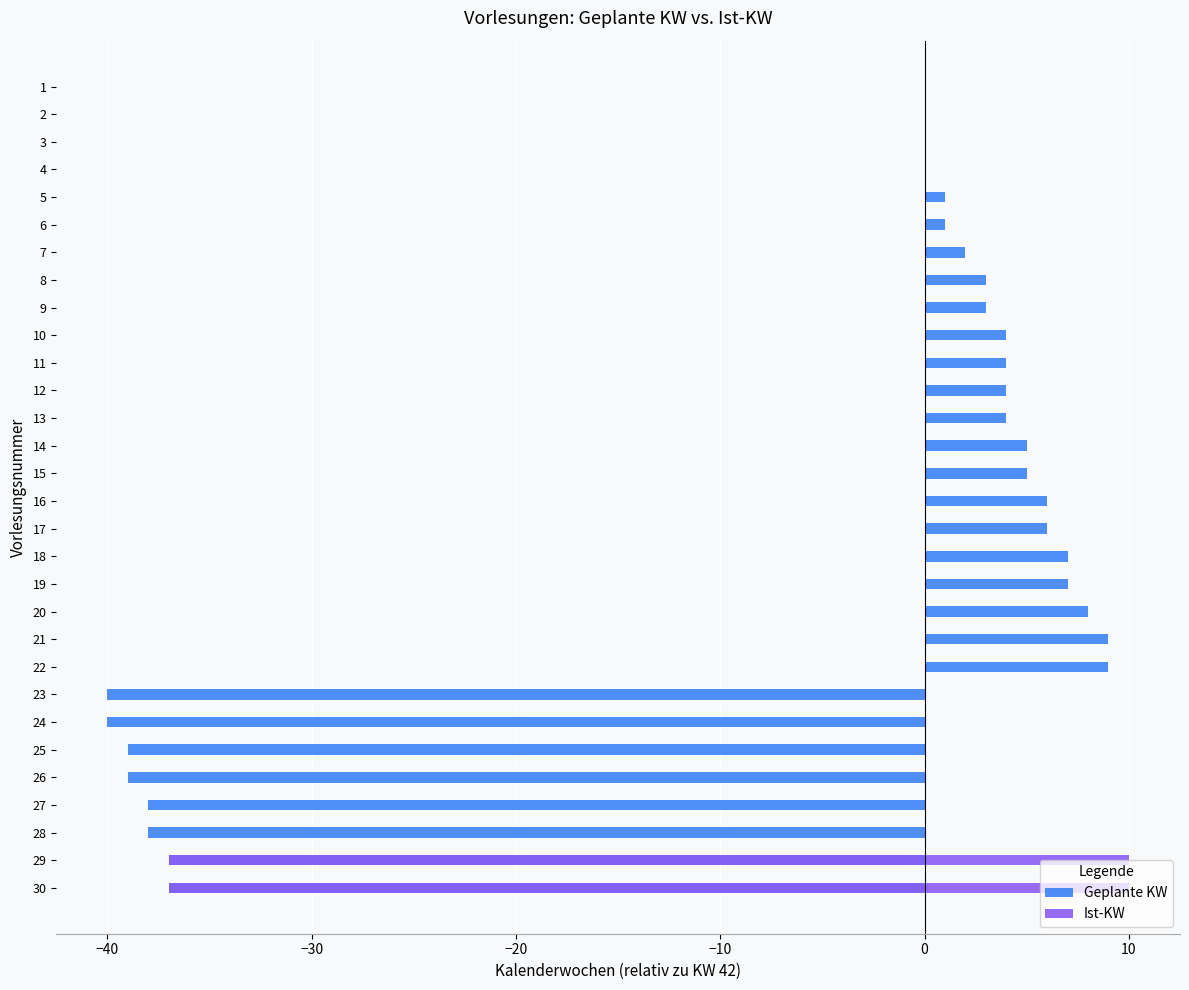

How many bars are there in total?

30